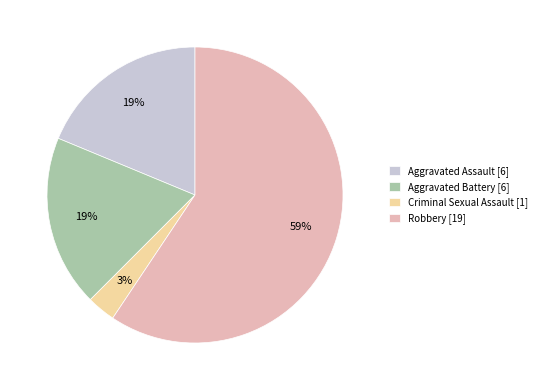

The Aggravated Assault slice represents 24% of the pie. True or false?

False